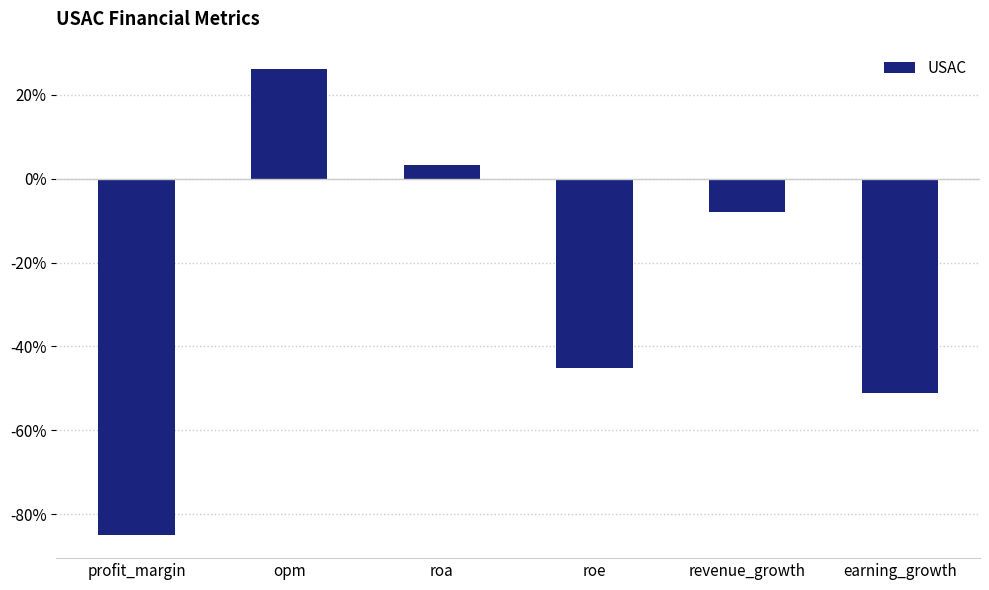

List the labels in order of value, largest first.

opm, roa, revenue_growth, roe, earning_growth, profit_margin